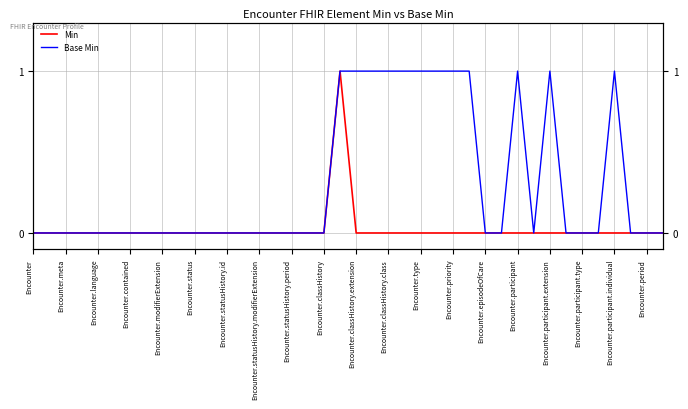

What position from the right is 31?

9